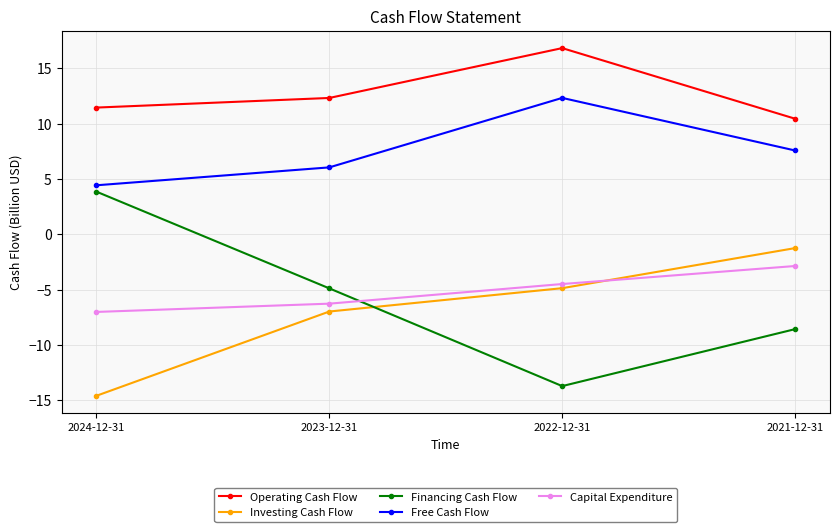

What are all the series names shown in the legend?

Operating Cash Flow, Investing Cash Flow, Financing Cash Flow, Free Cash Flow, Capital Expenditure